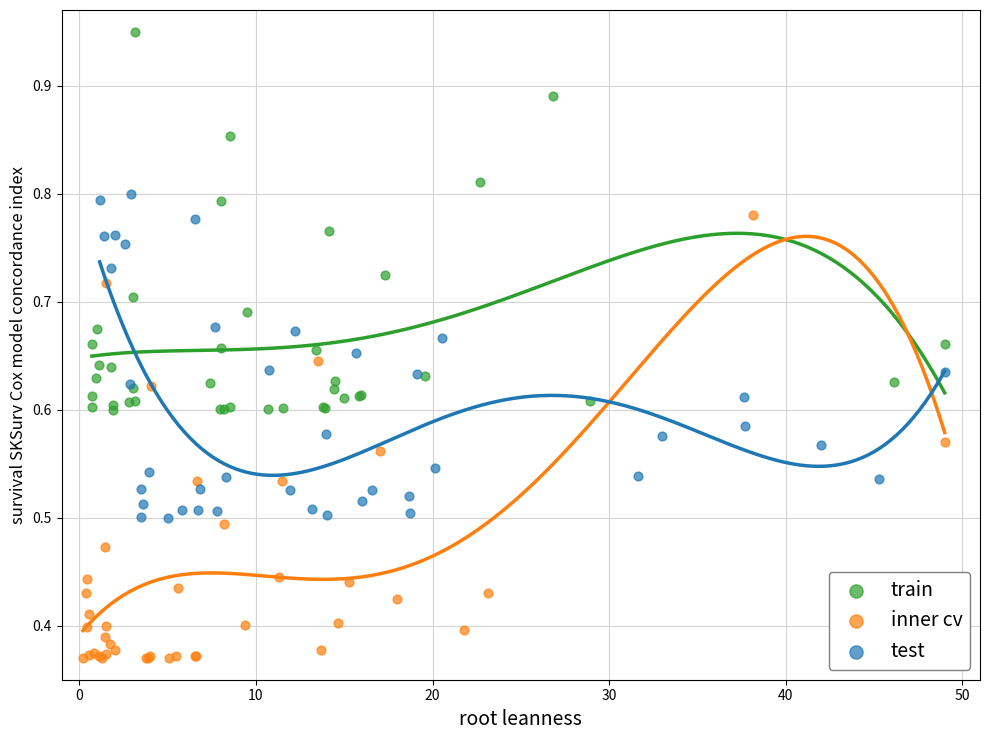

Which series contains the highest Y value?

train